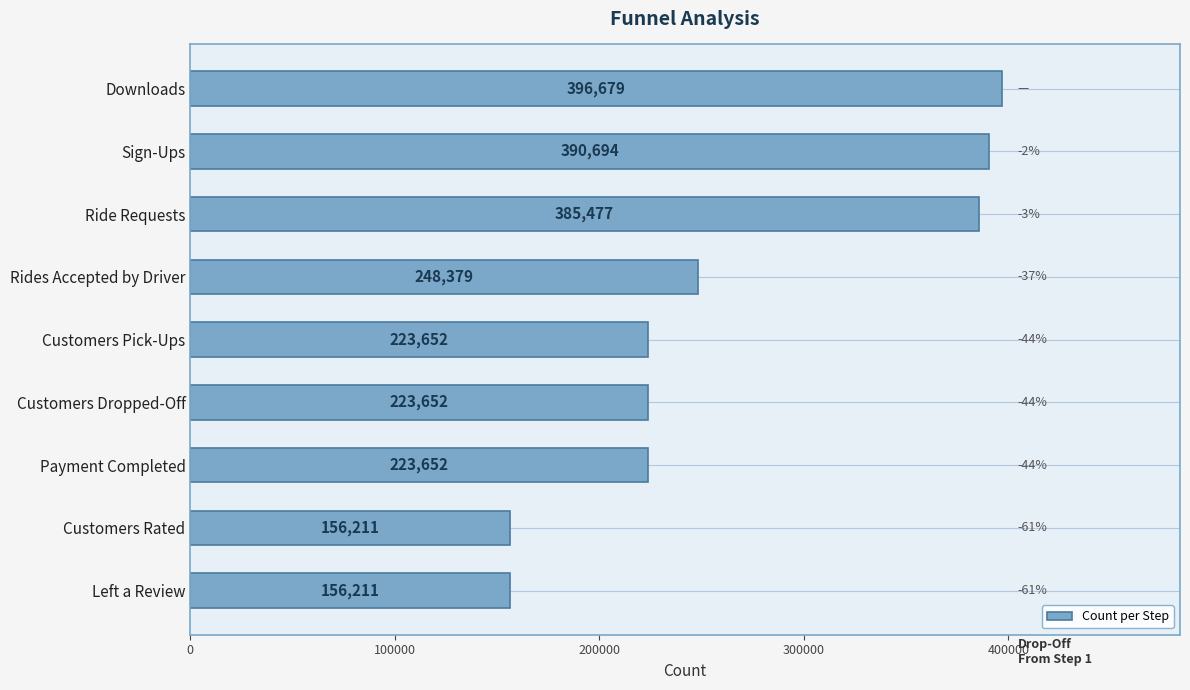

What is the ratio of the value at Ride Requests to the value at Sign-Ups?

1.0